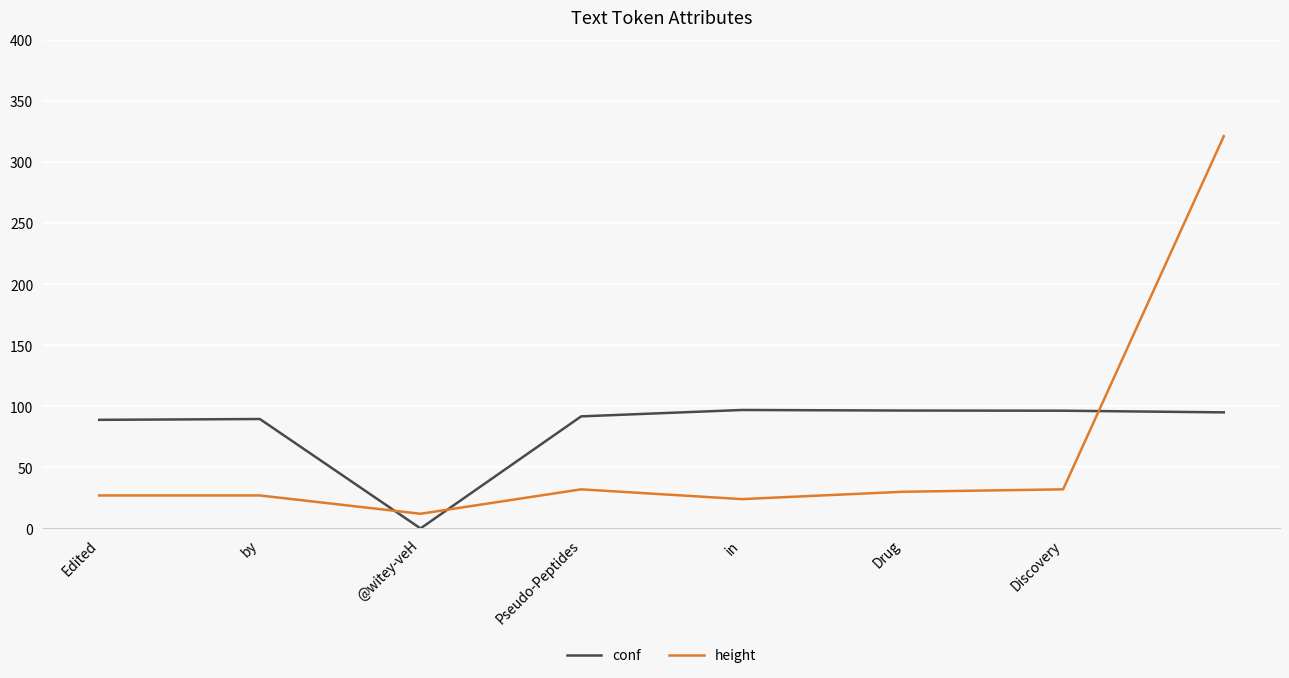

List the series in order of their overall mean, highest first.

conf, height